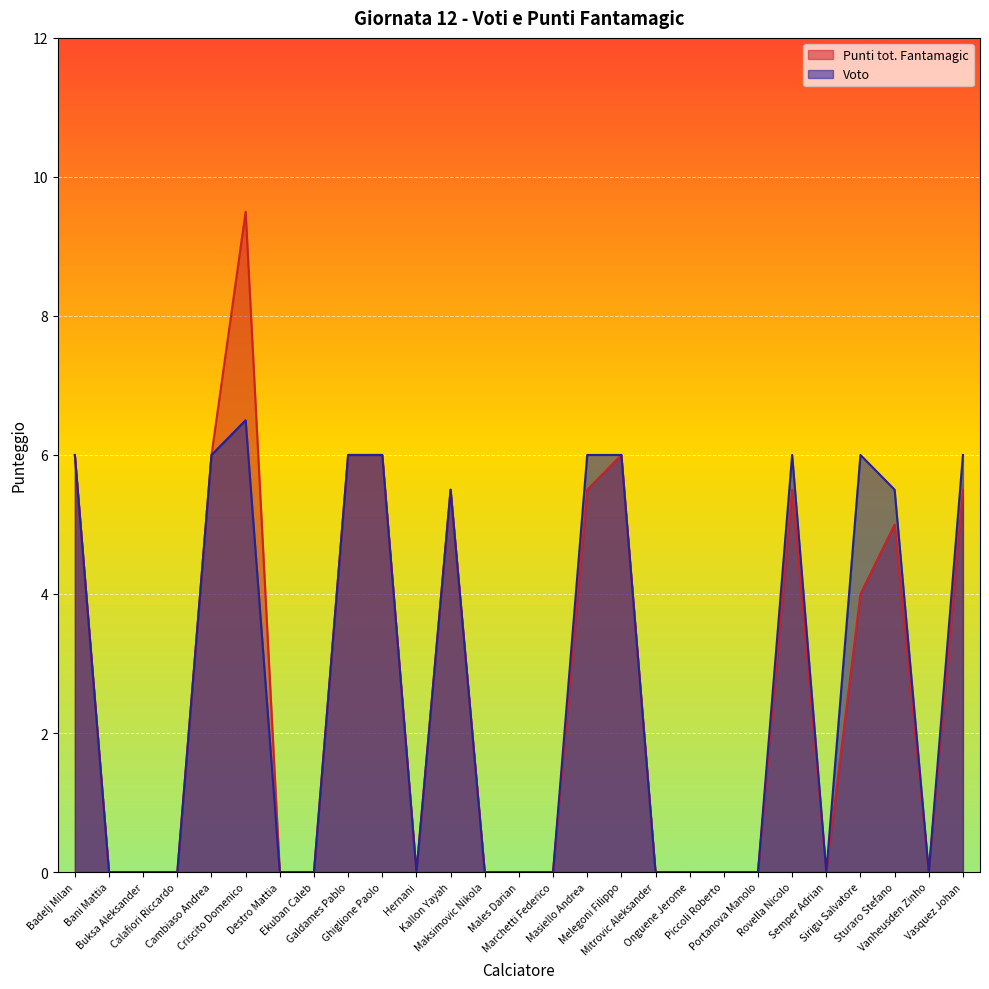

How many lines are shown in the chart?

2